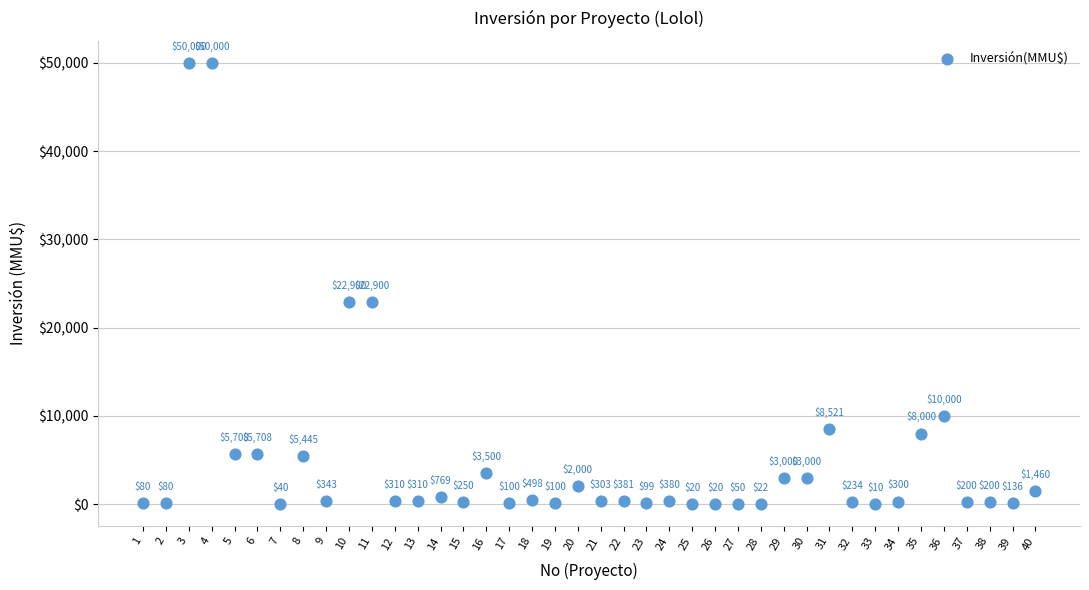

What is the range of X values (max minus min)?

39